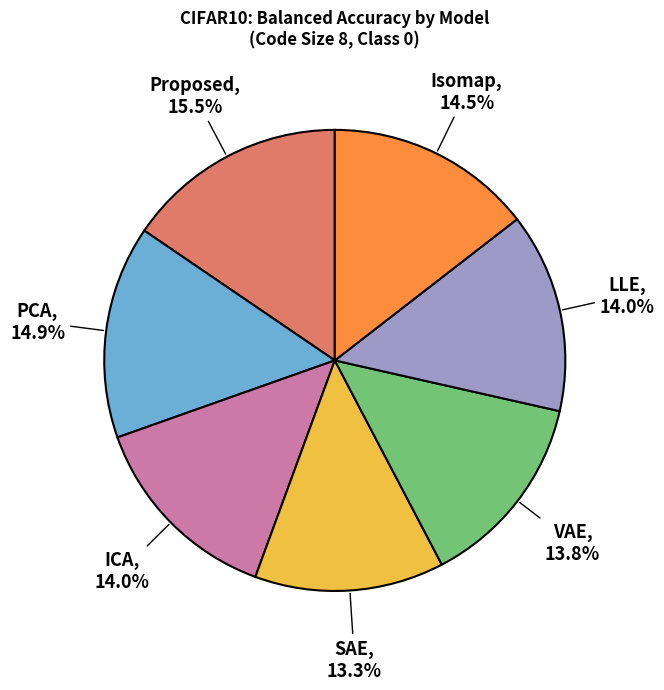

Is there a majority slice in this chart?

No